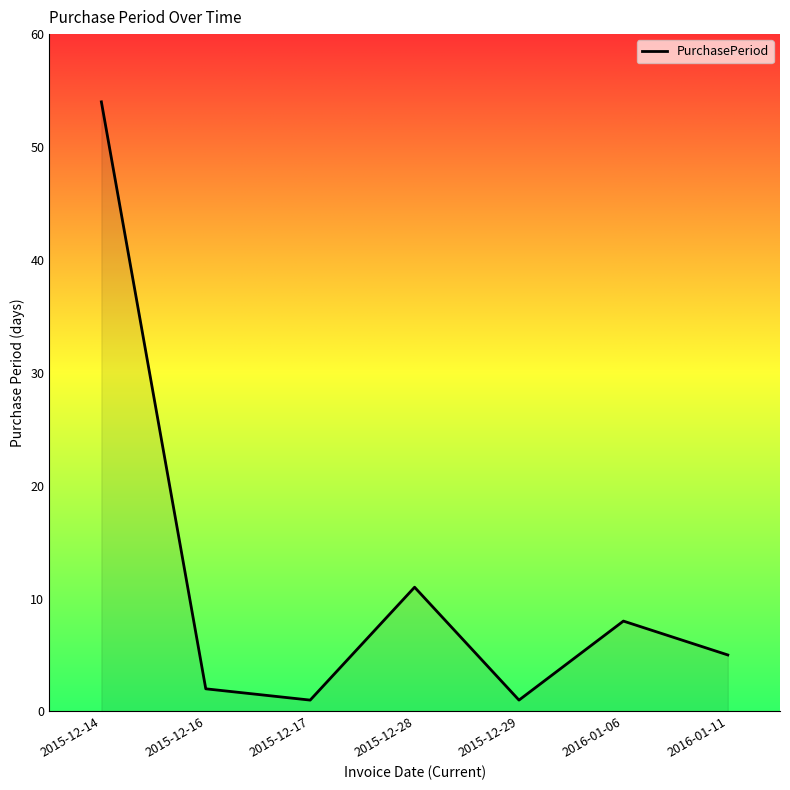

At which label is the value closest to 27?

2015-12-28